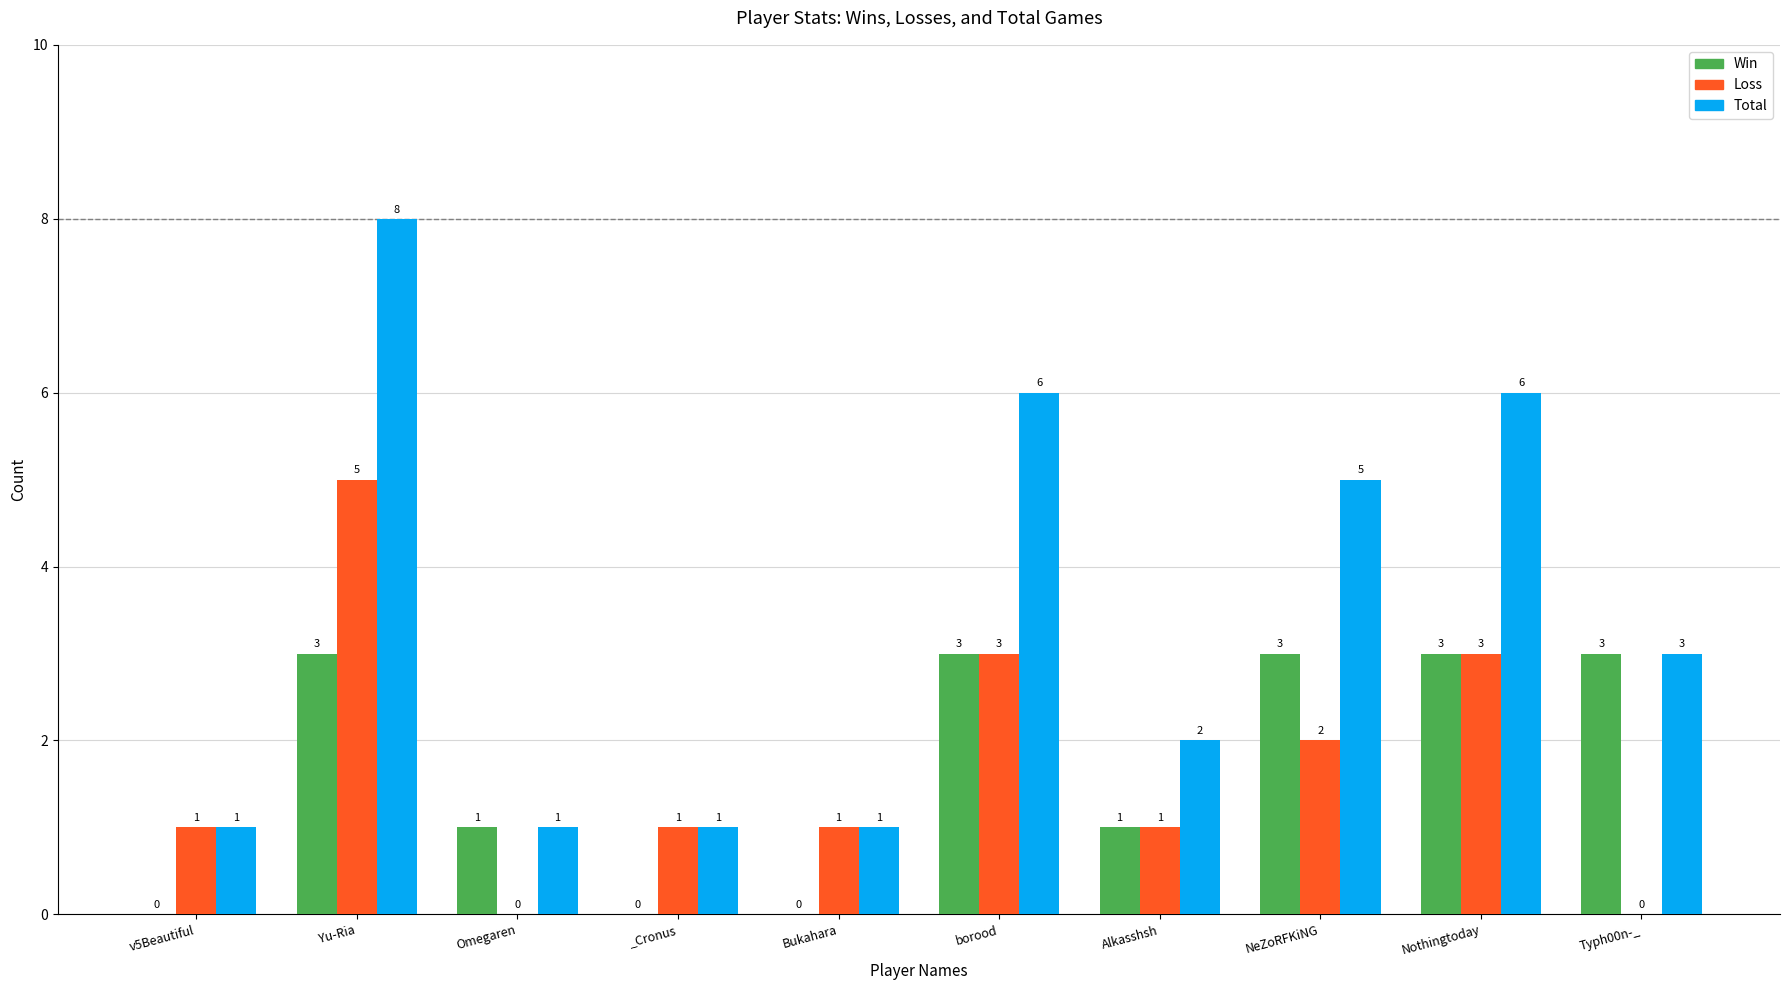

Count the number of data series in this chart.

3